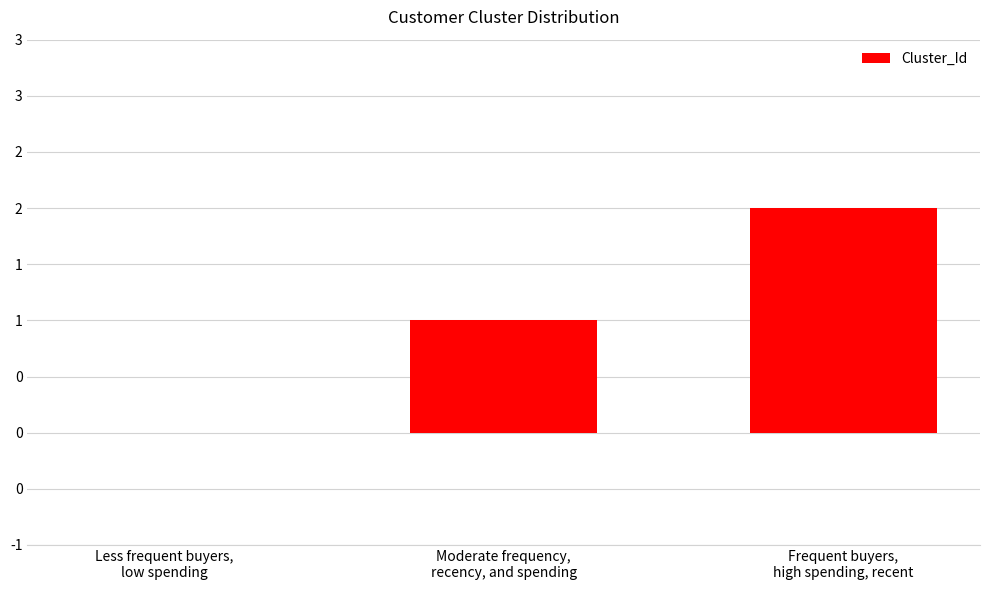

Are the bars horizontal?

No